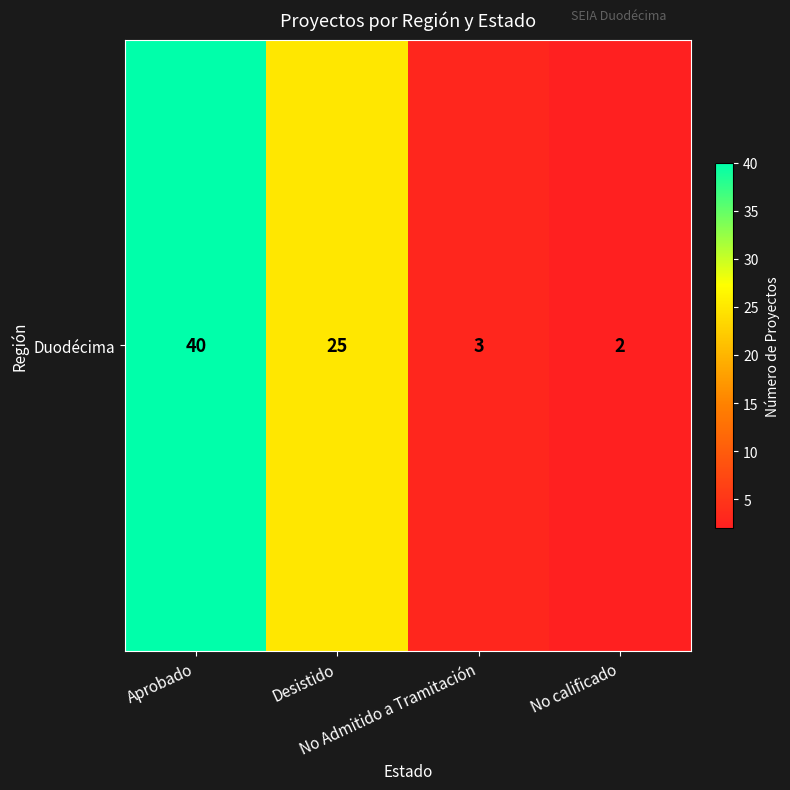

What is the approximate value at Aprobado?

40